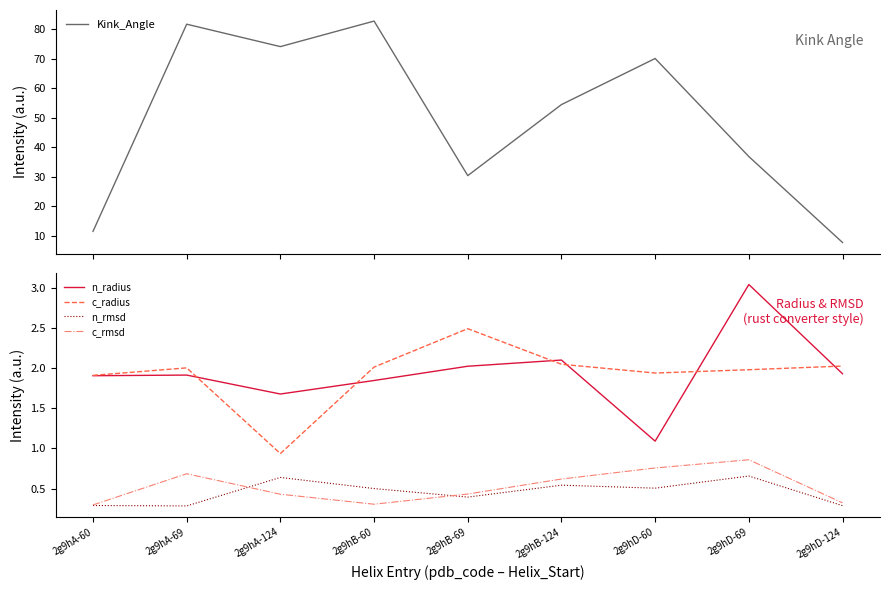

What is the sum of the c_rmsd values at 2g9hA-60 and 2g9hA-124?

0.7